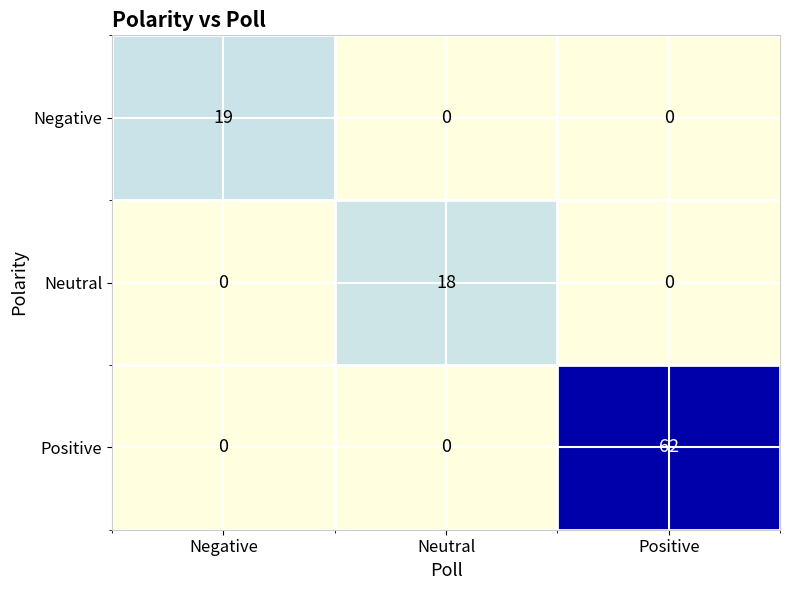

What is the difference between the highest and lowest values at Negative?

19